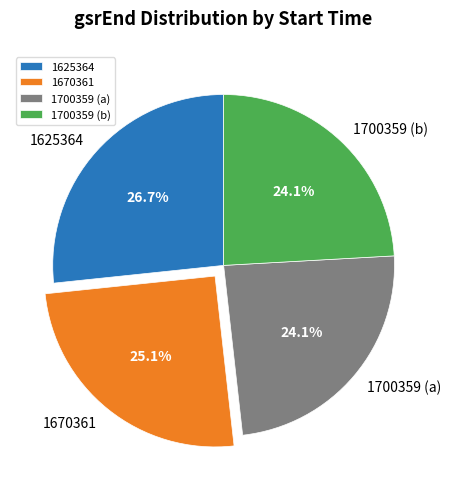

Which category has the biggest portion of the pie?

1625364